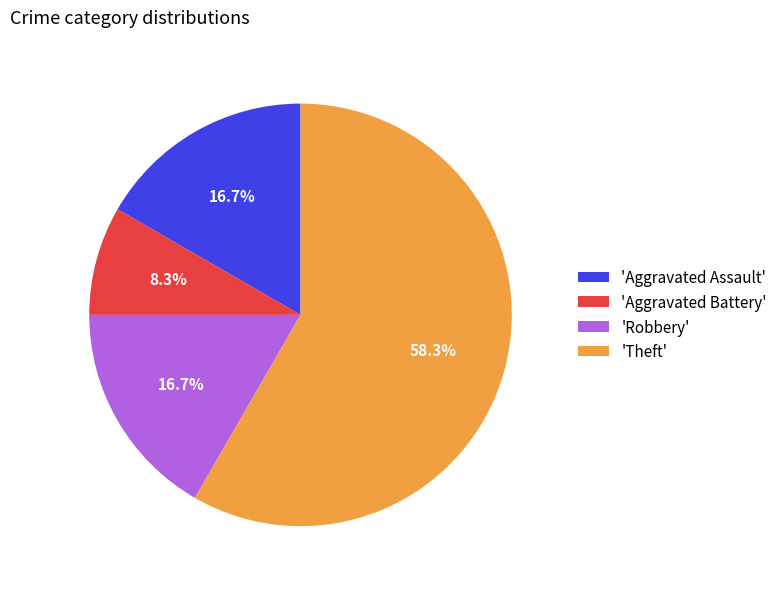

Is there any slice that represents more than half of the pie?

Yes